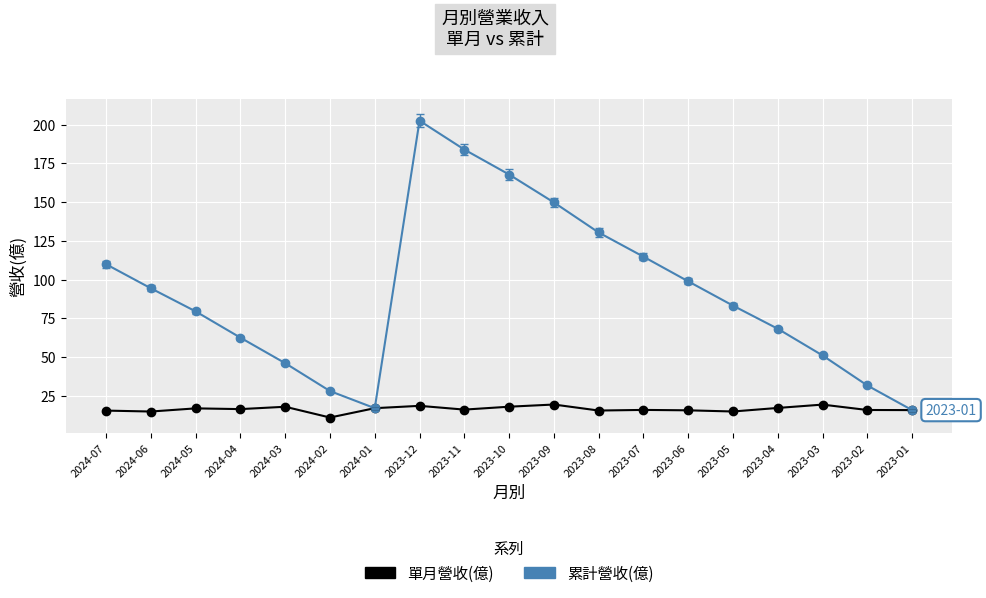

Rank the series by their maximum value, from lowest to highest.

單月營收(億), 累計營收(億)